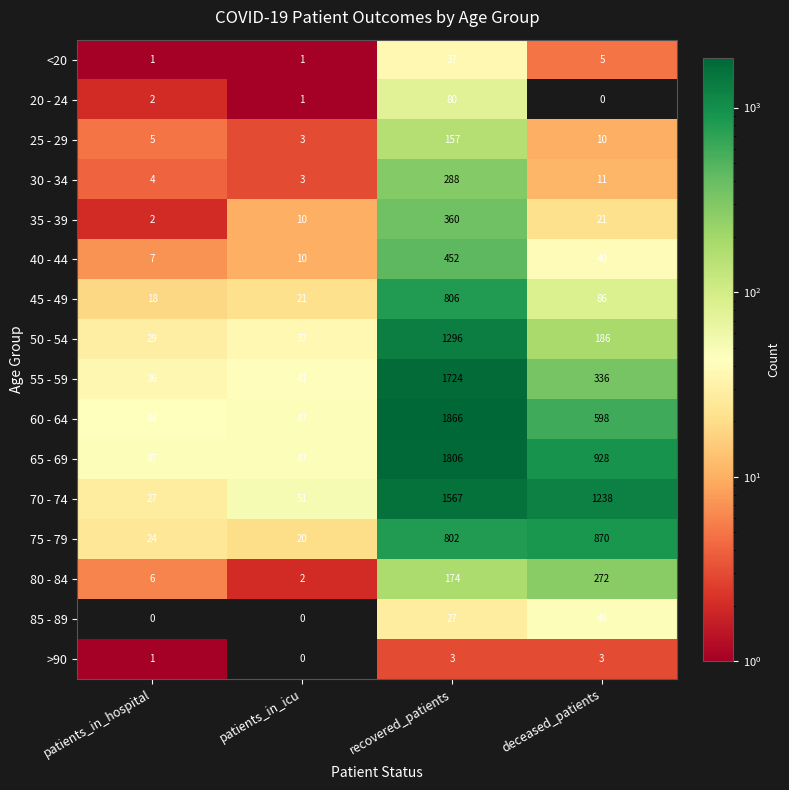

What is the maximum value for 45 - 49?

806